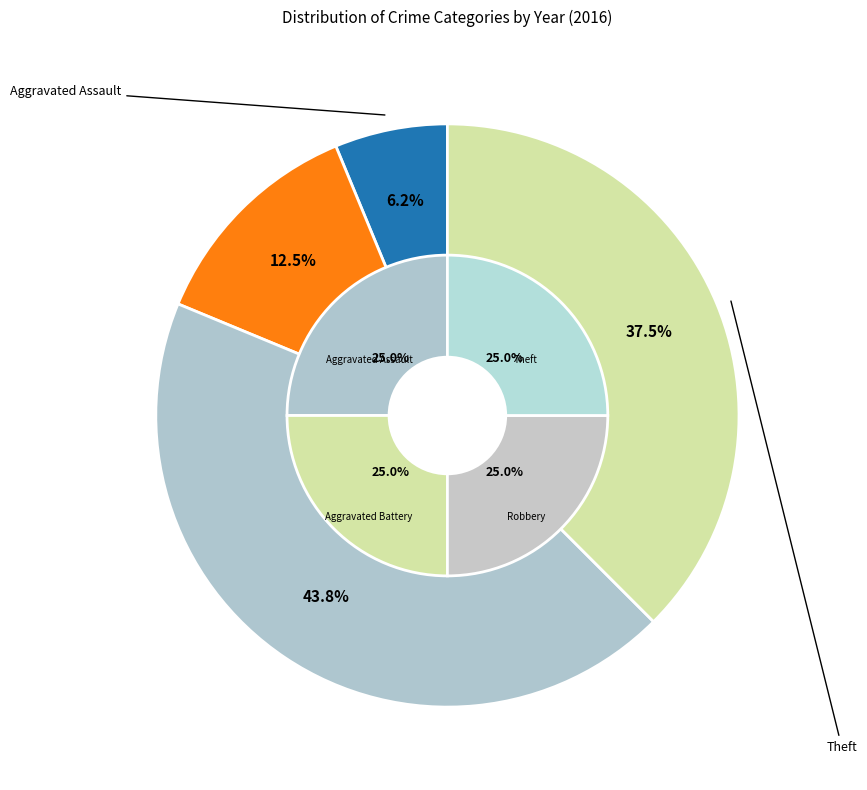

Is it true that Aggravated Assault is 12% of the pie?

False